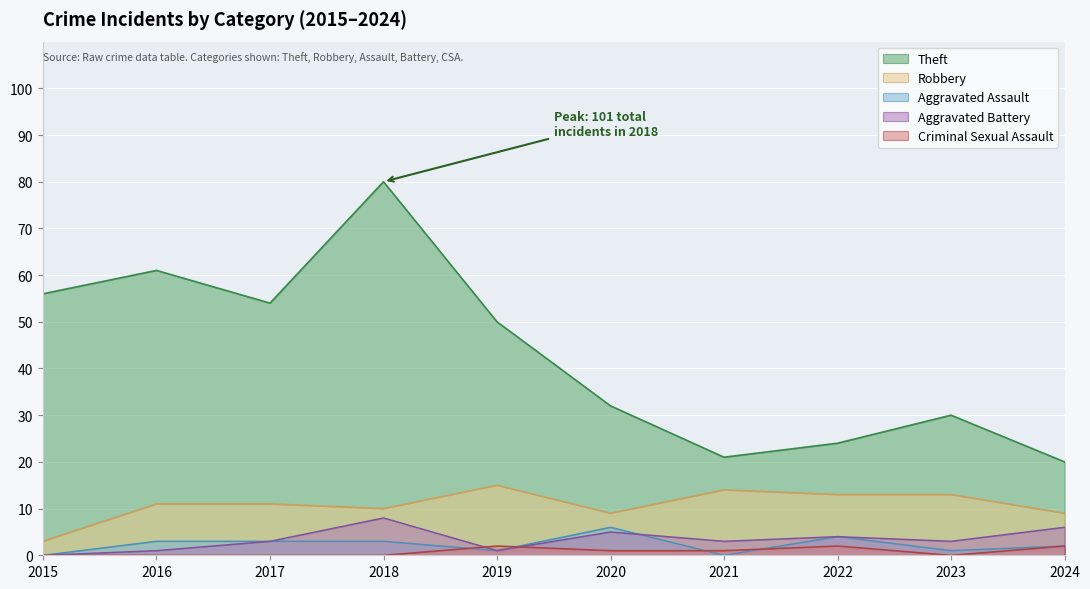

How many lines are shown in the chart?

5